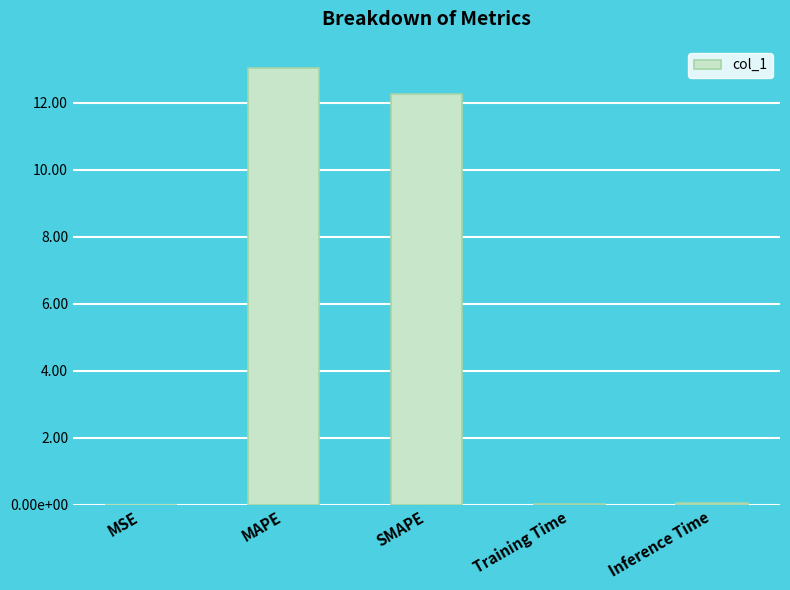

What is the maximum value shown in the chart?

13.0